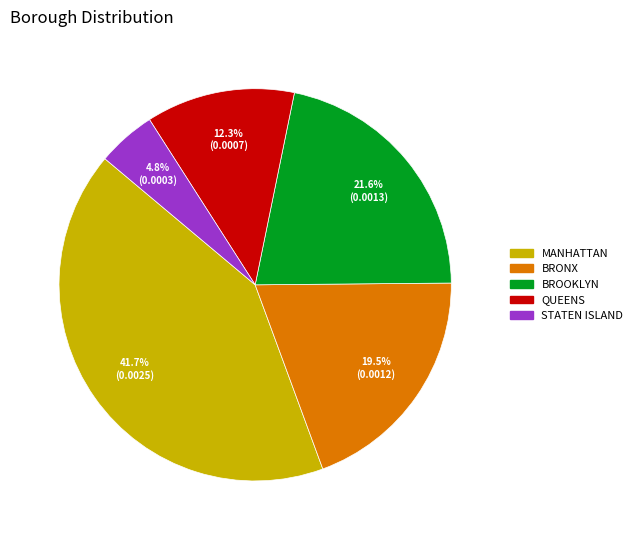

Does any single category account for the majority?

No